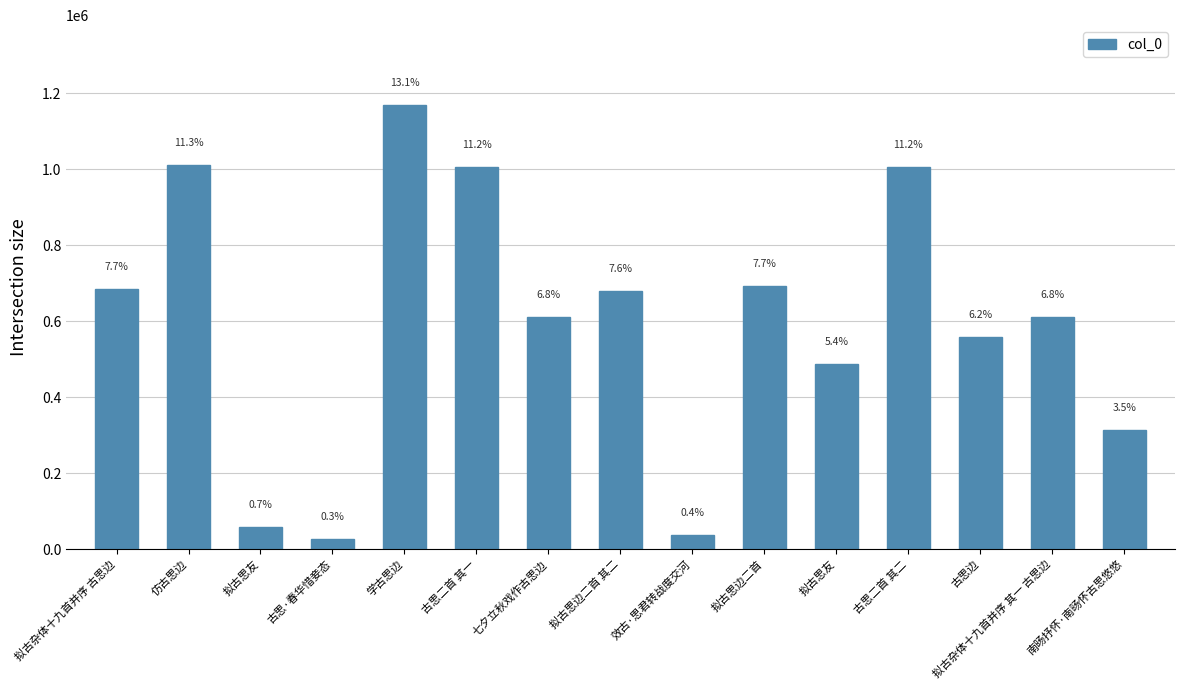

List the labels in order of value, largest first.

学古思边, 仿古思边, 古思二首 其一, 古思二首 其二, 拟古思边二首, 拟古杂体十九首并序 古思边, 拟古思边二首 其二, 七夕立秋戏作古思边, 拟古杂体十九首并序 其一 古思边, 古思边, 拟古思友, 南旸抒怀·南旸怀古思悠悠, 拟古思友, 效古·思君转战度交河, 古思·春华惜妾态